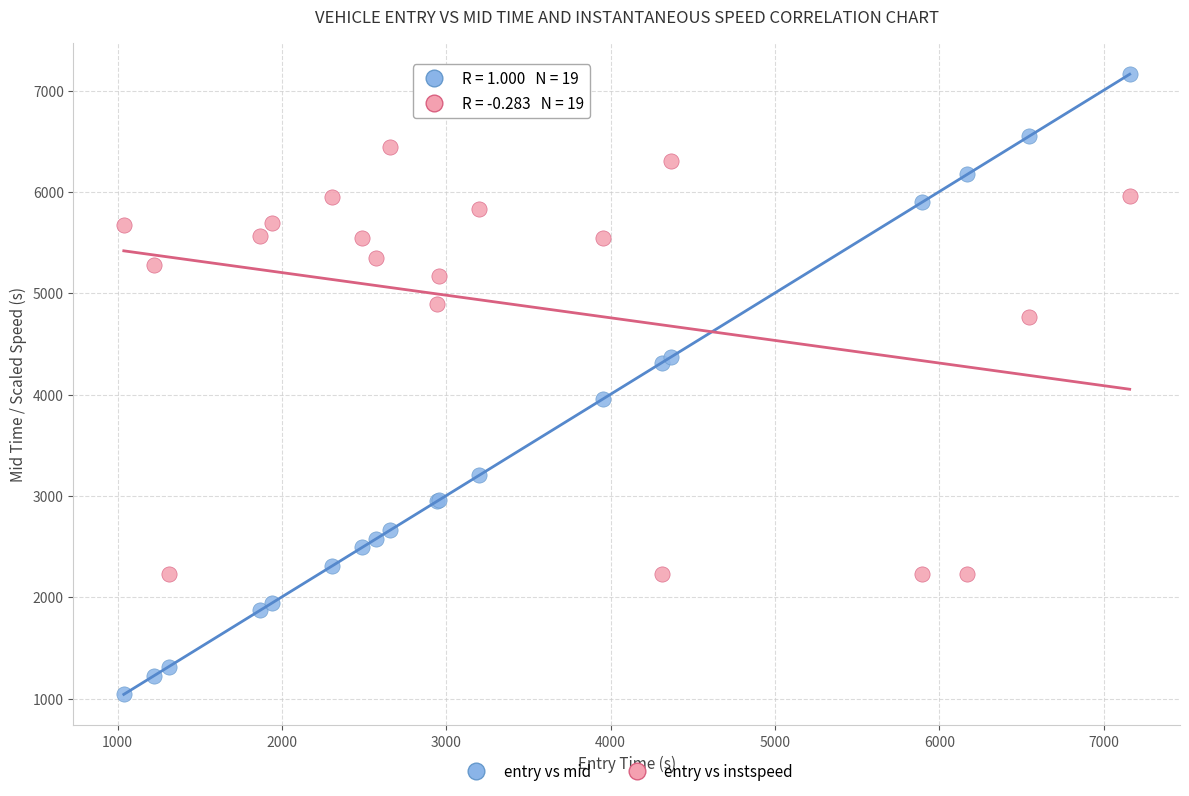

Which series contains the highest Y value?

entry vs mid